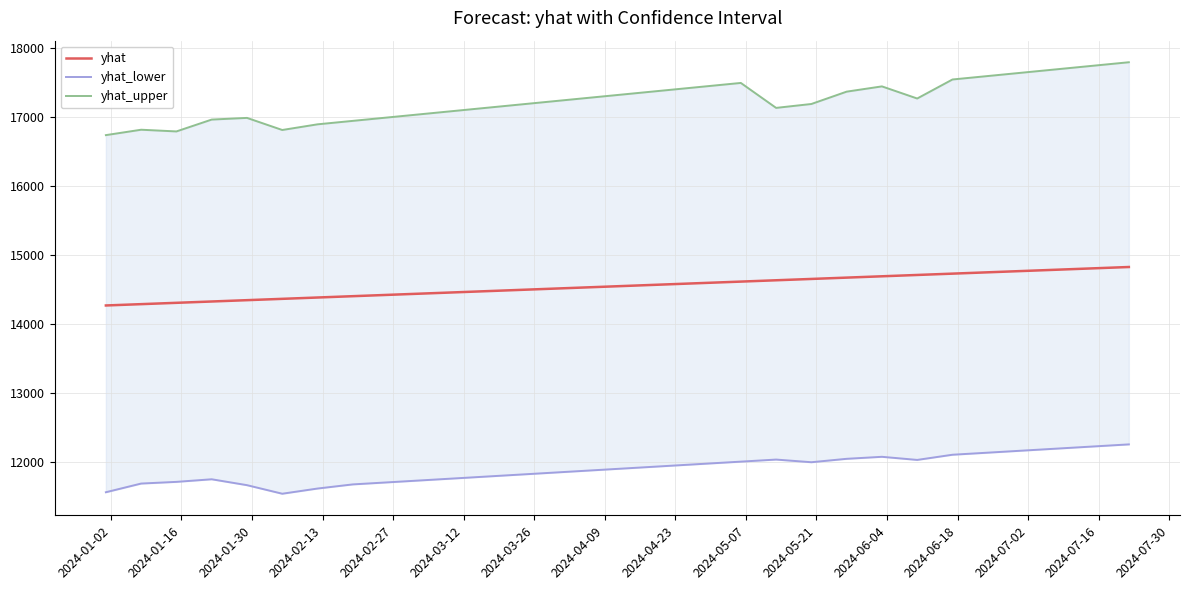

True or false: yhat_upper has more than 0 points higher than both neighbors.

True